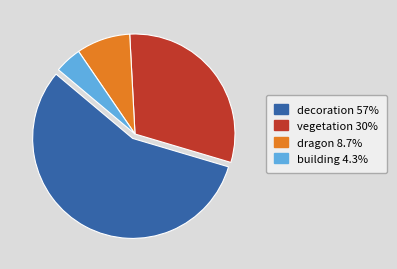

Does any single category account for the majority?

Yes